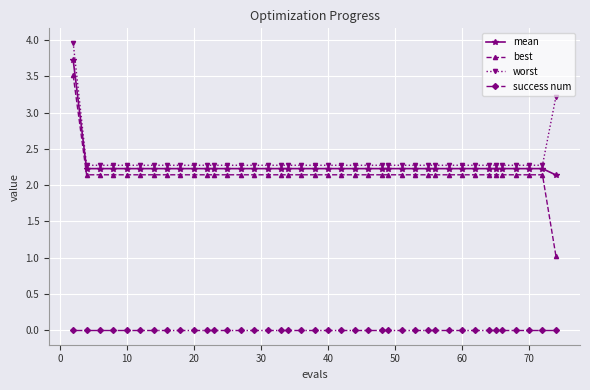

What is the average value of the best series?

2.1